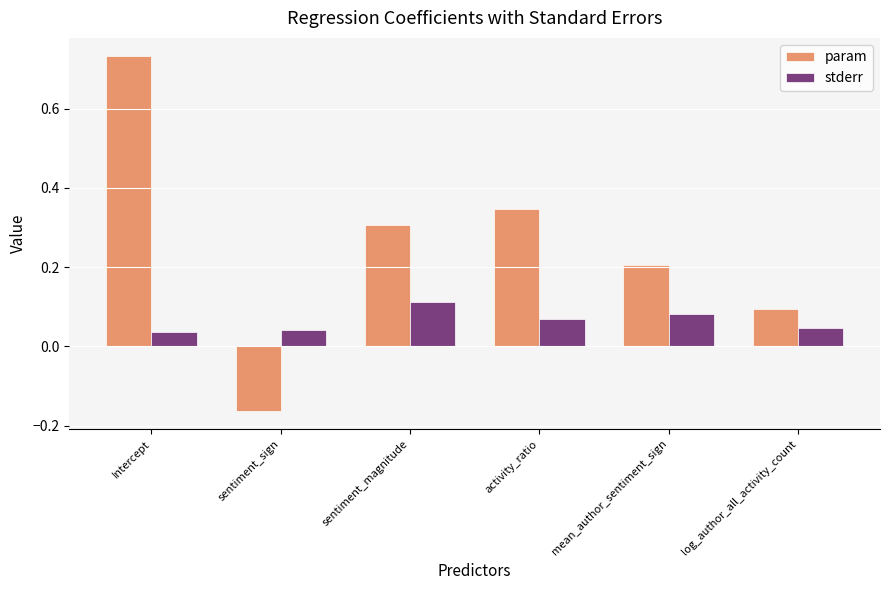

Rank the series by their average value, from highest to lowest.

param, stderr